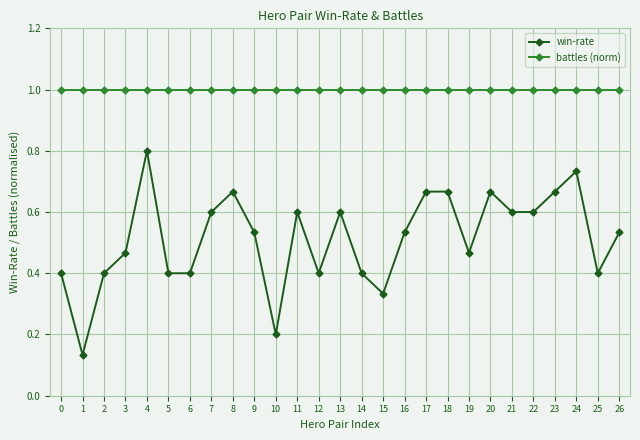

What is the value of the battles (norm) point at the 3rd from the left?

1.0